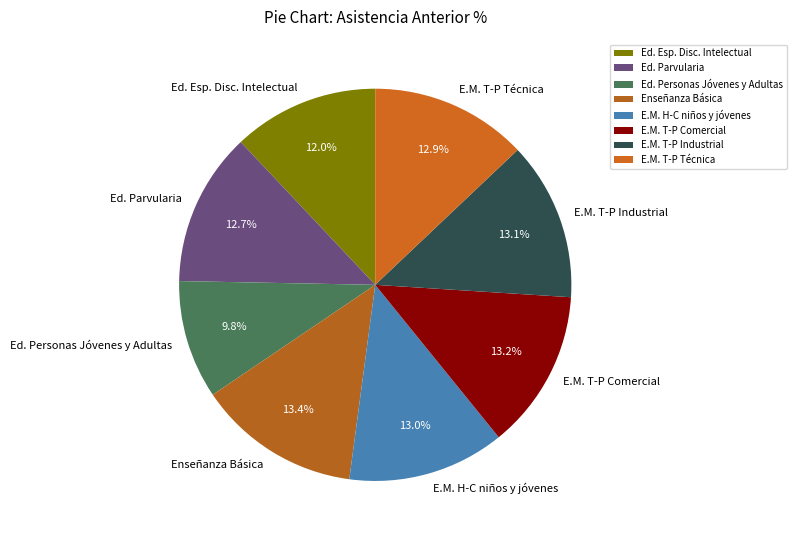

What is the ratio of the value at E.M. T-P Comercial to the value at Ed. Parvularia?

1.0